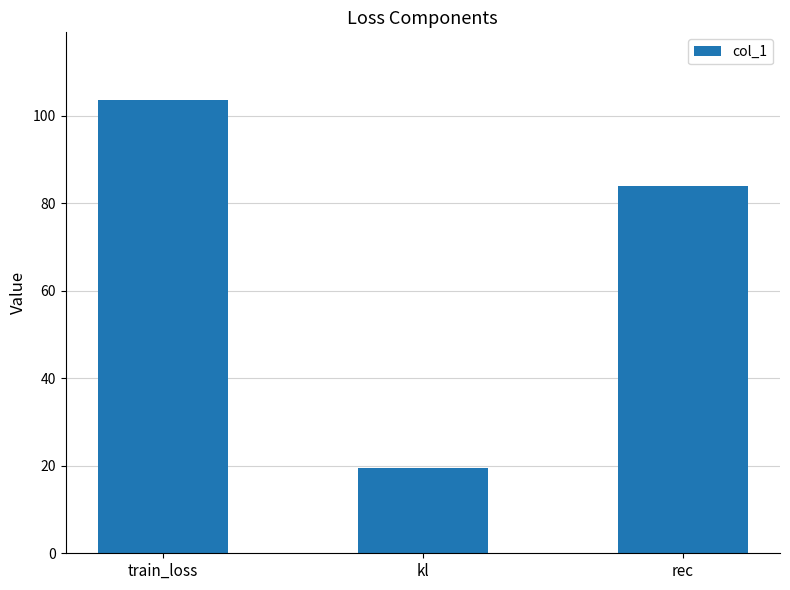

True or false: the data shows 181.7 at train_loss.

False